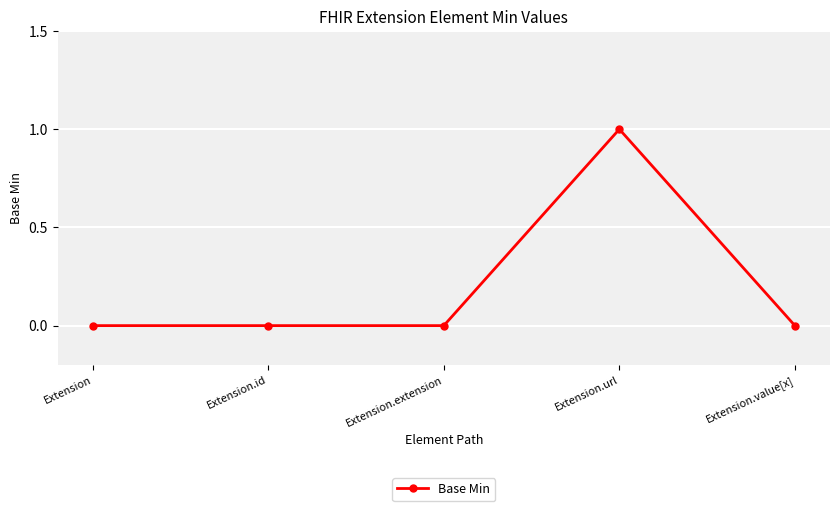

What is the label of the 2nd point from the right?

Extension.url